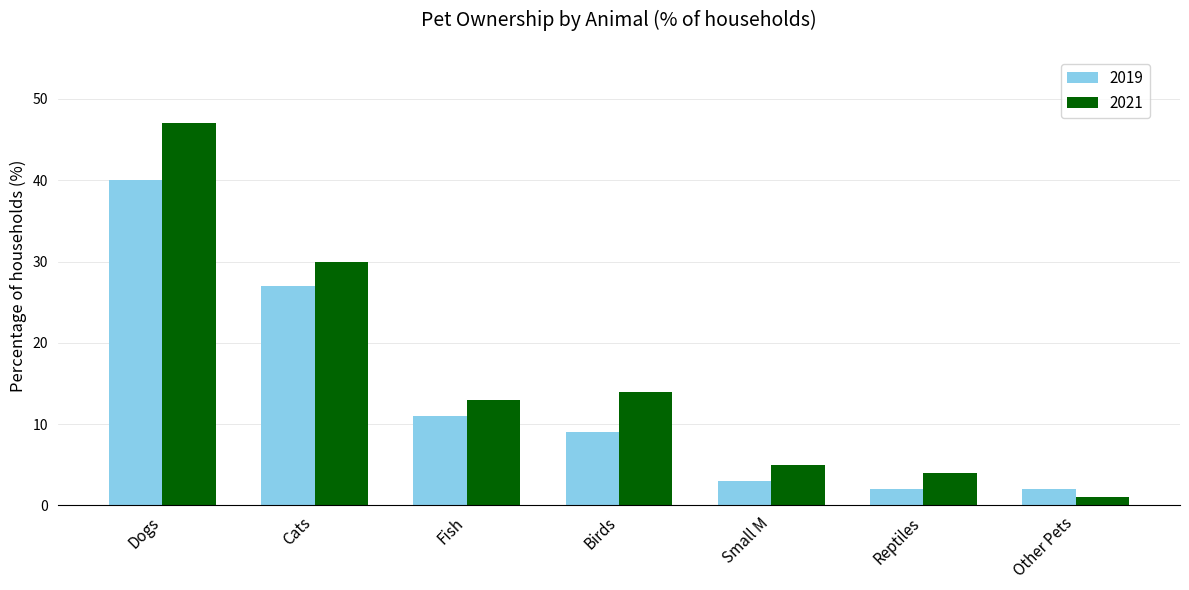

At which category is the sum across all series the highest?

Dogs